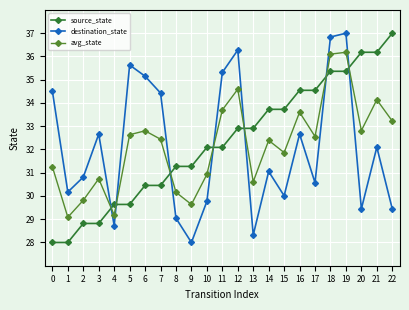

In avg_state, how many points are lower than both neighbors (excluding endpoints)?

7